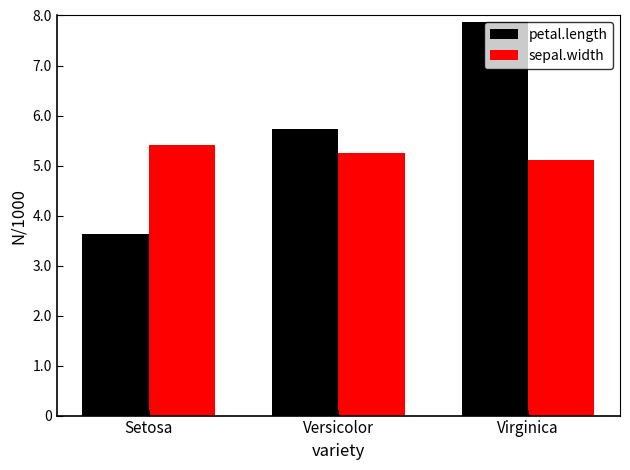

Is it true that sepal.width equals 8.0 at Setosa?

False